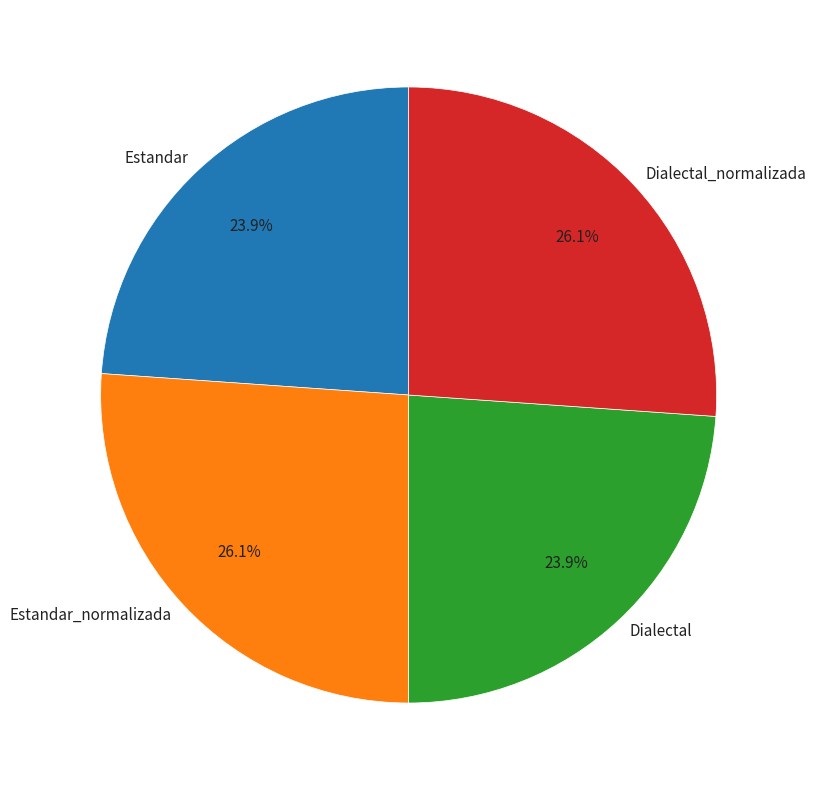

How many segments does this pie chart have?

4